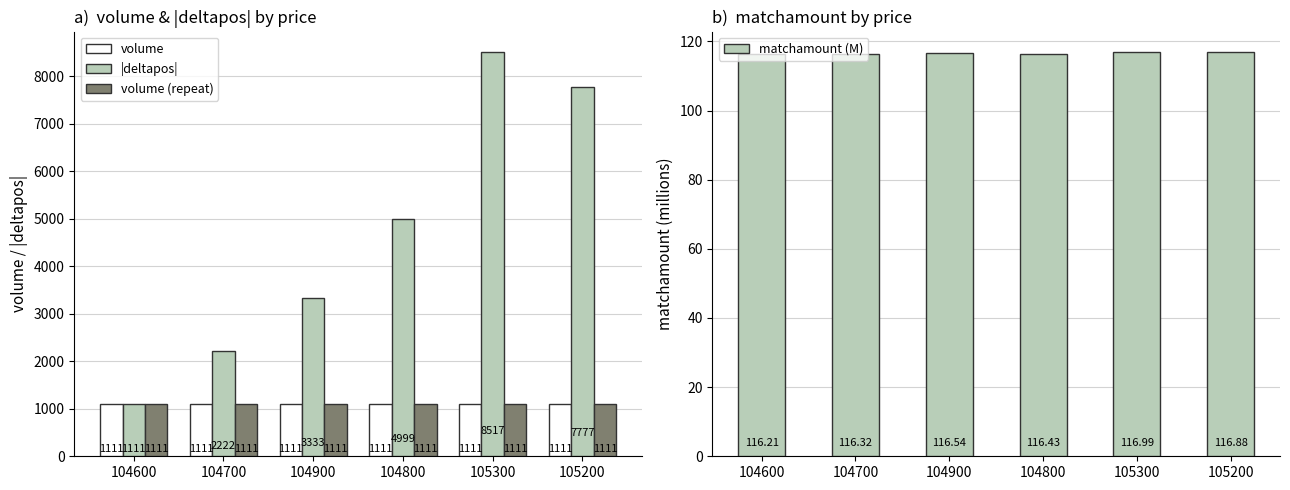

What is the value of the matchamount (M) bar at the 4th from the left?

116.4